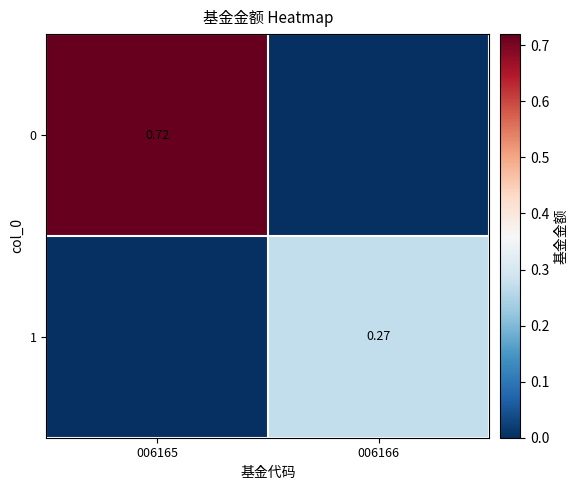

List the series in order of their peak value, lowest first.

1, 0